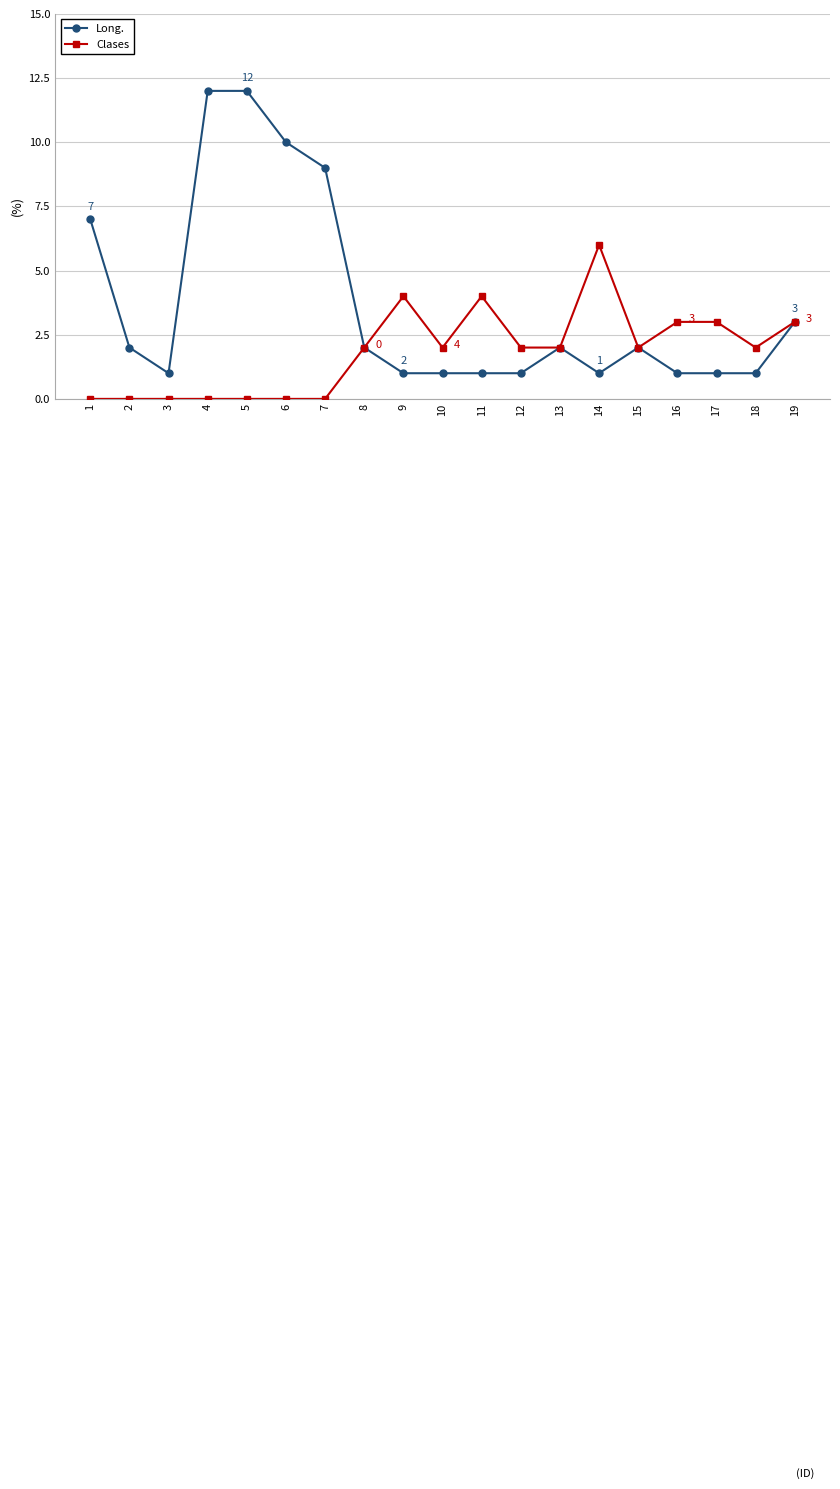

Is the value of Clases at 14 greater than the value of Long. at 3?

Yes